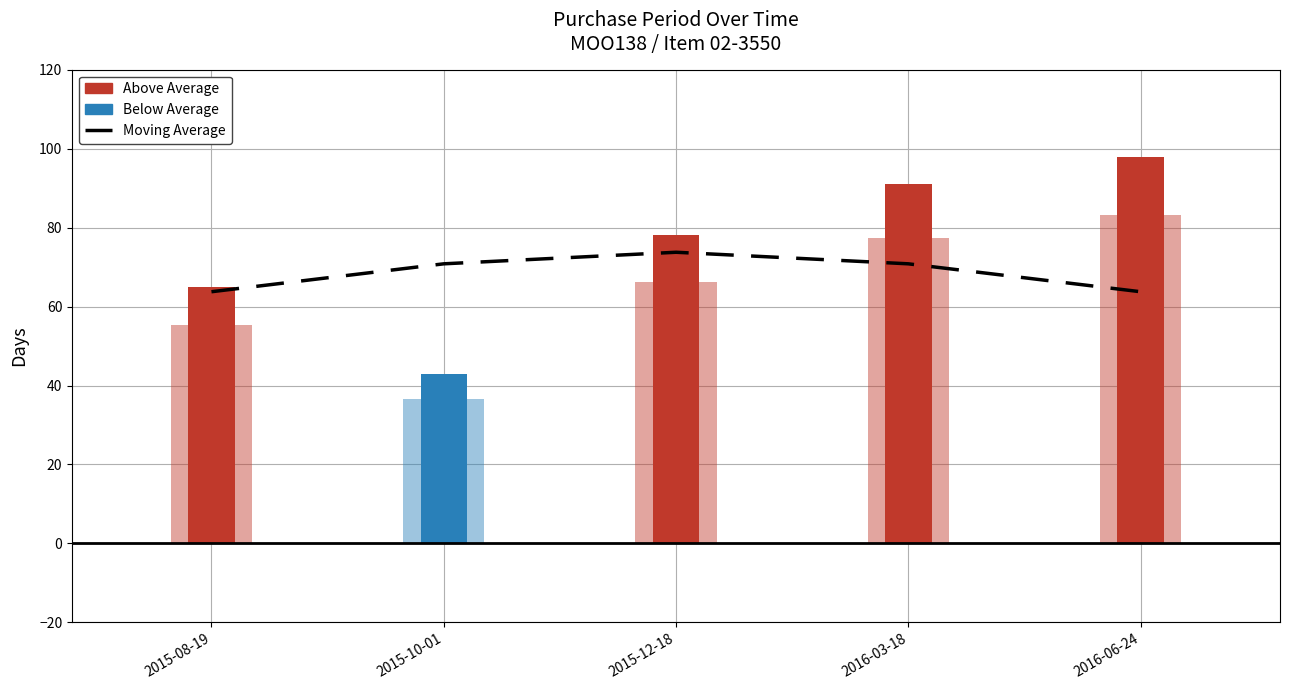

Is it true that the value at 2015-08-19 is 63.8?

True